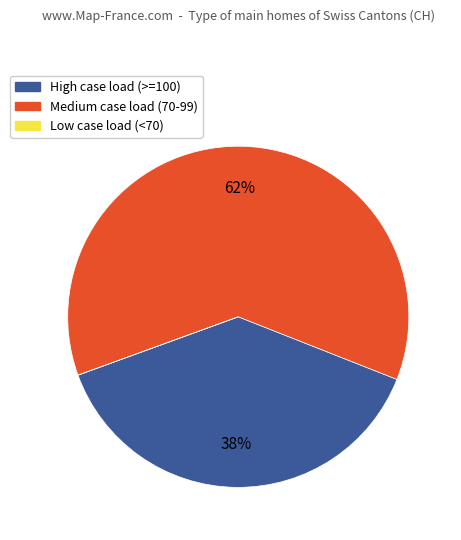

What is the largest slice in the pie chart?

Medium case load (70-99)